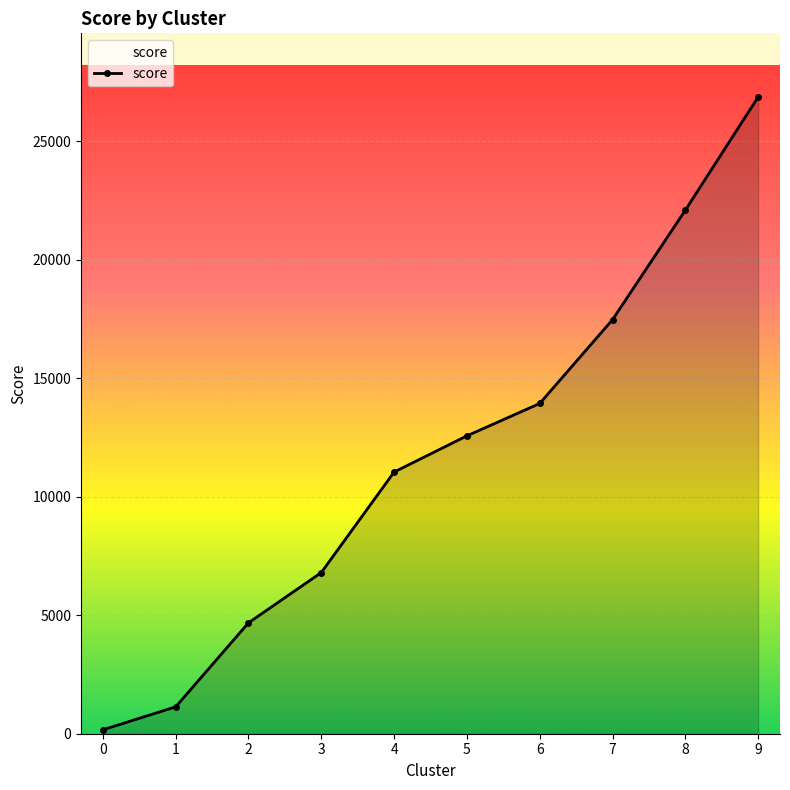

What is the change in value from 4 to 5?

+1527.0